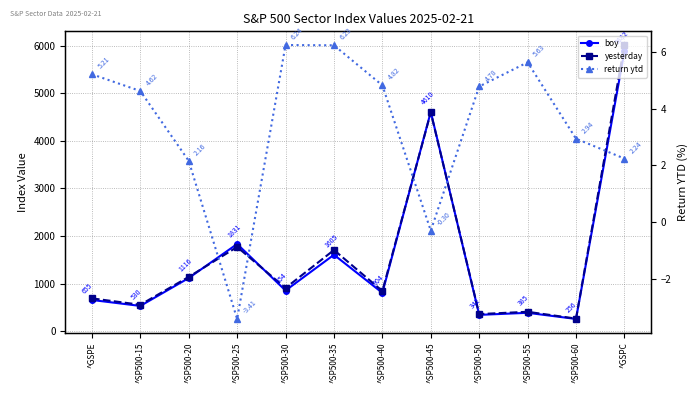

What is the difference between the maximum and minimum values in the boy series?

5625.7